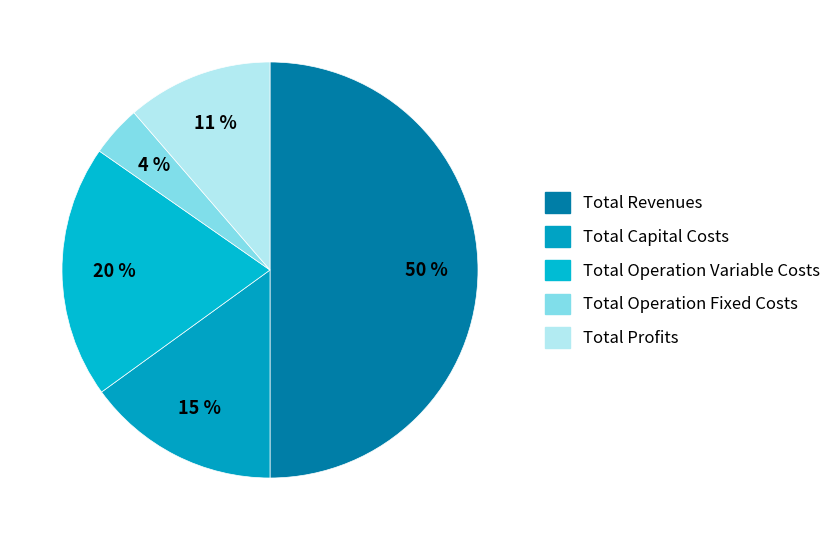

Which category has the smallest portion of the pie?

Total Operation Fixed Costs